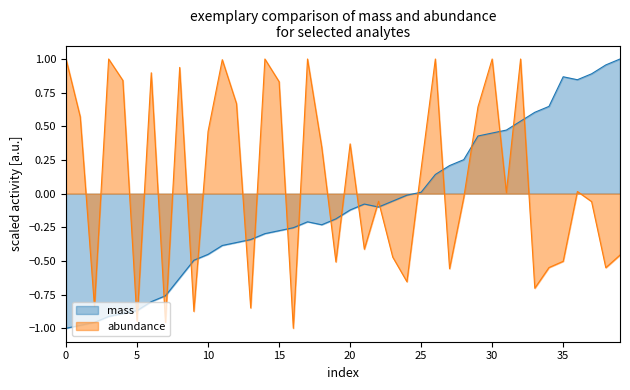

How many positive values does the abundance series have?

21